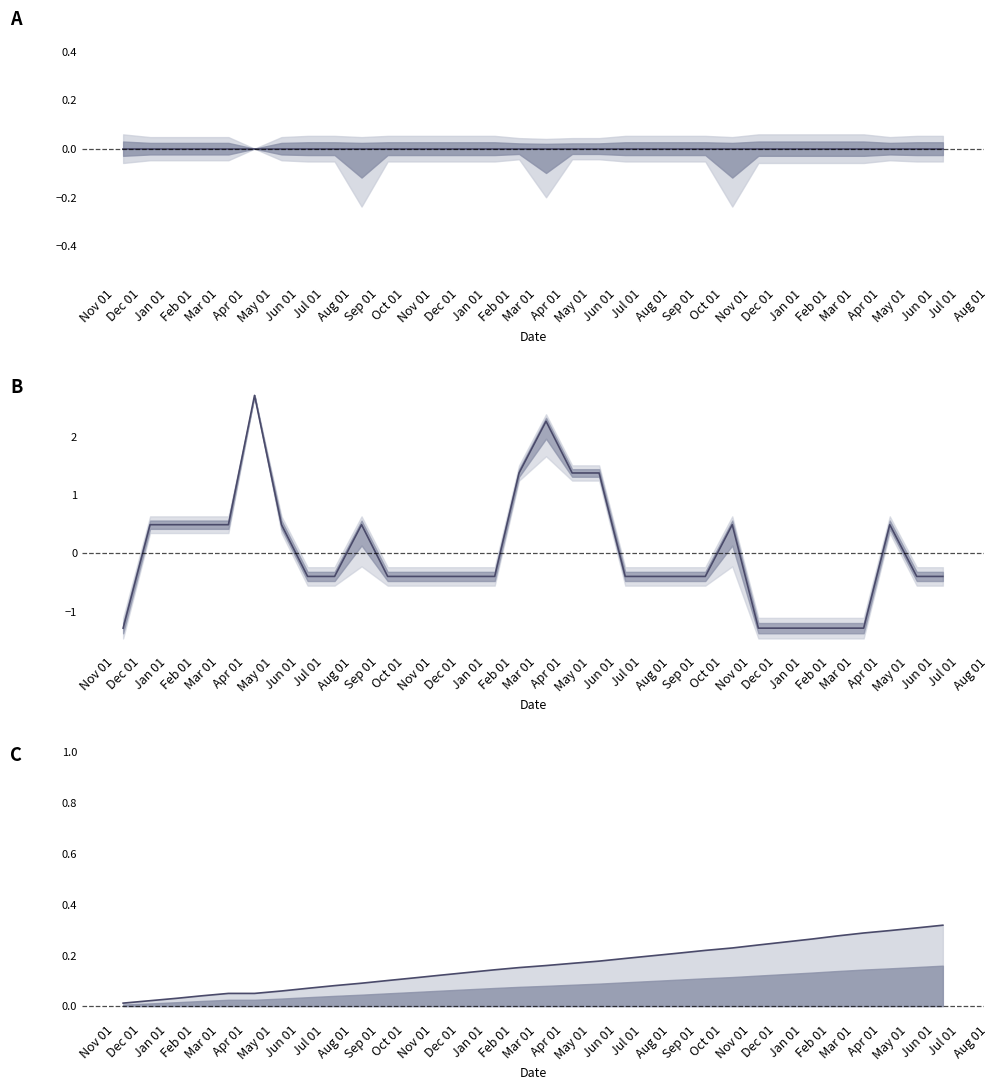

True or false: Cumulative precio and Precio promedio ponderado intersect in this chart.

False